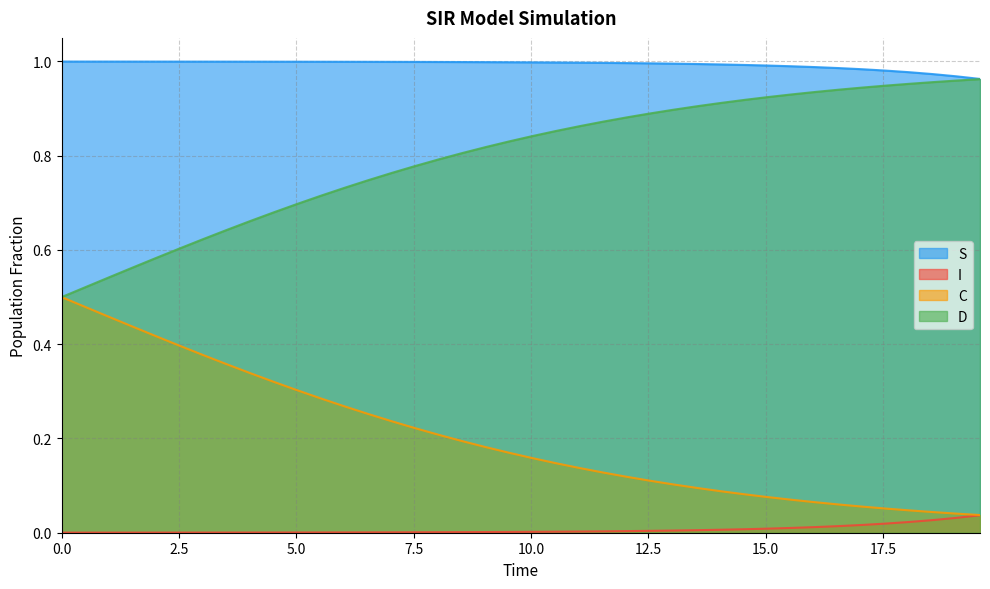

True or false: S and C cross at least once.

False